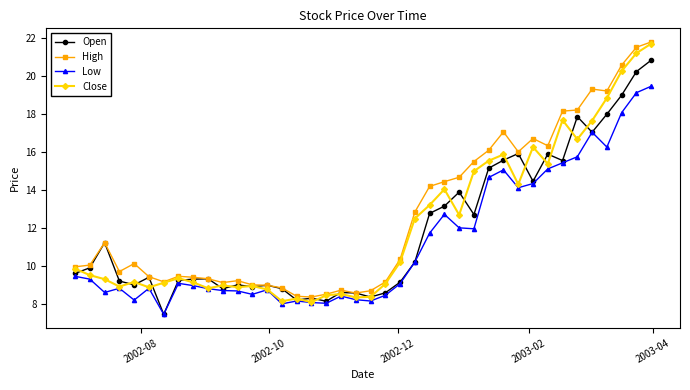

How many distinct data groups are displayed?

4